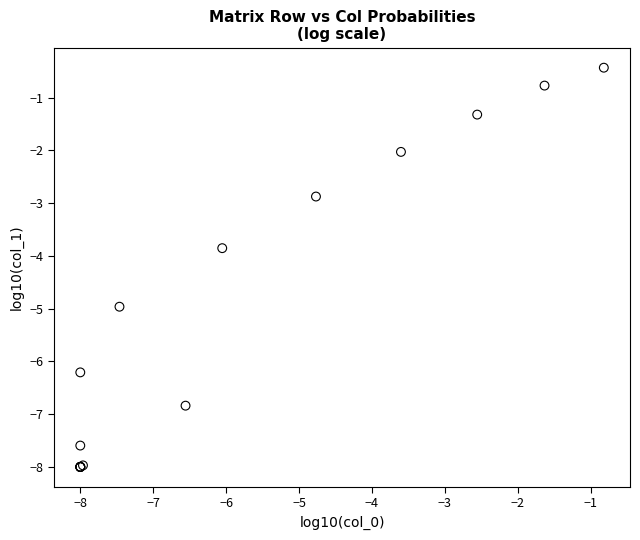

What Y value in the scatter plot is closest to -4?

-3.9